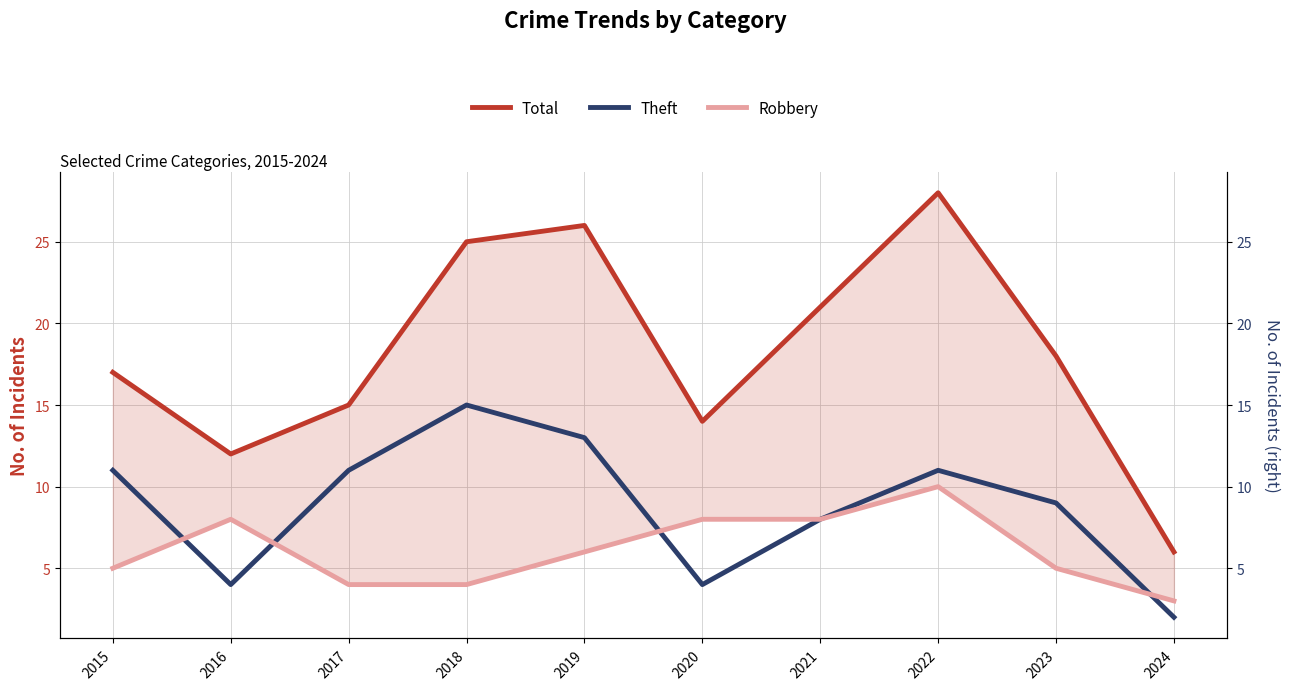

What is the average value of the Total series?

18